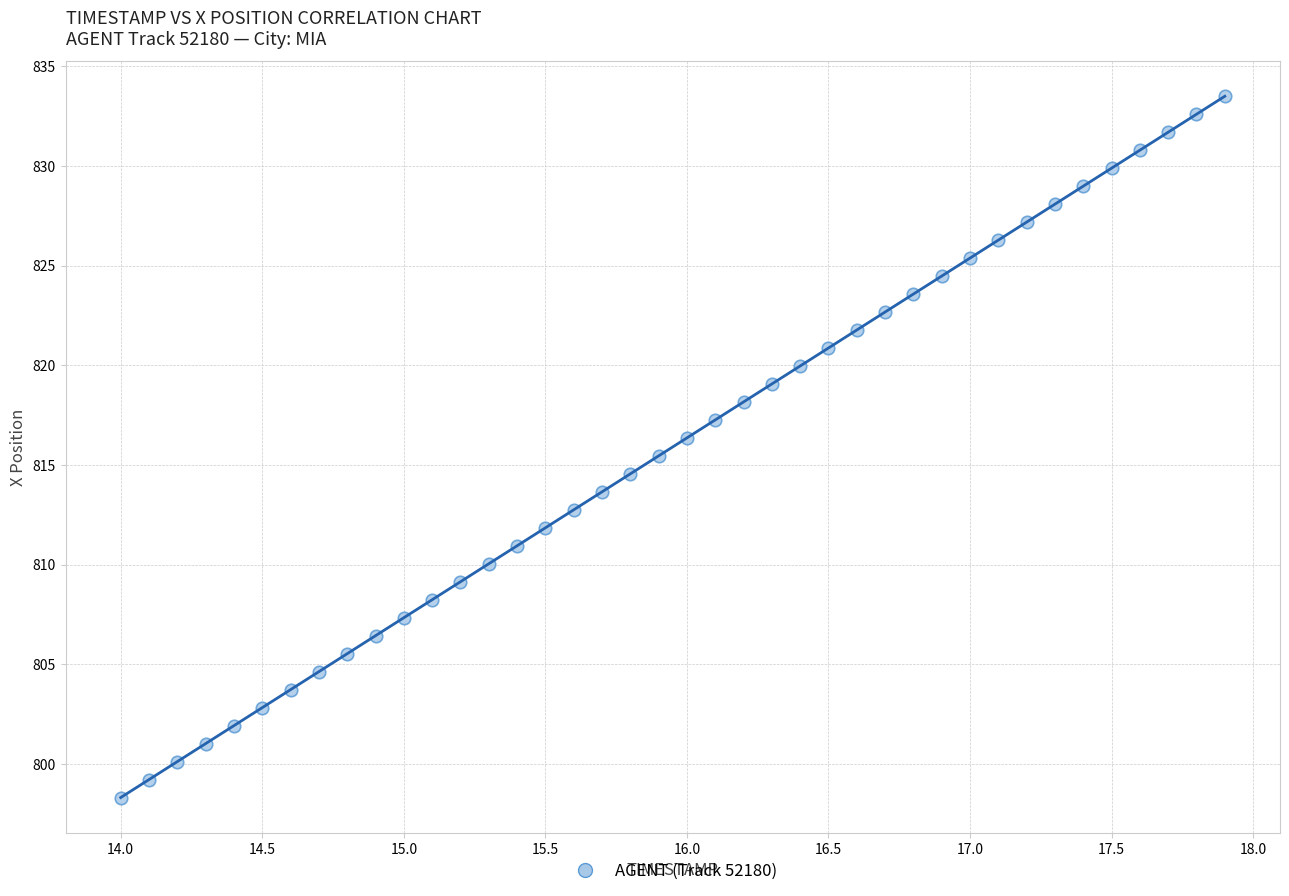

What is the range of Y values (max minus min)?

35.2